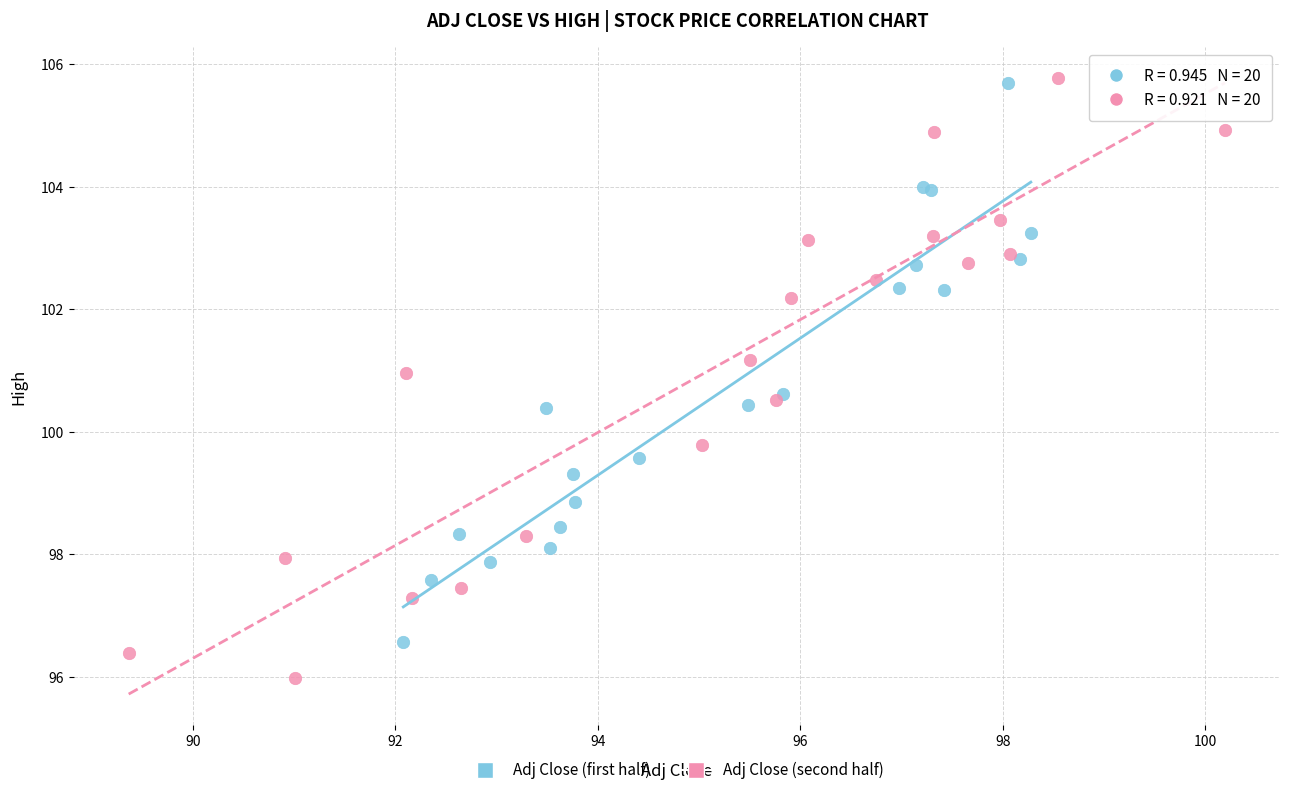

Which series has the widest spread of Y values?

Adj Close (second half)